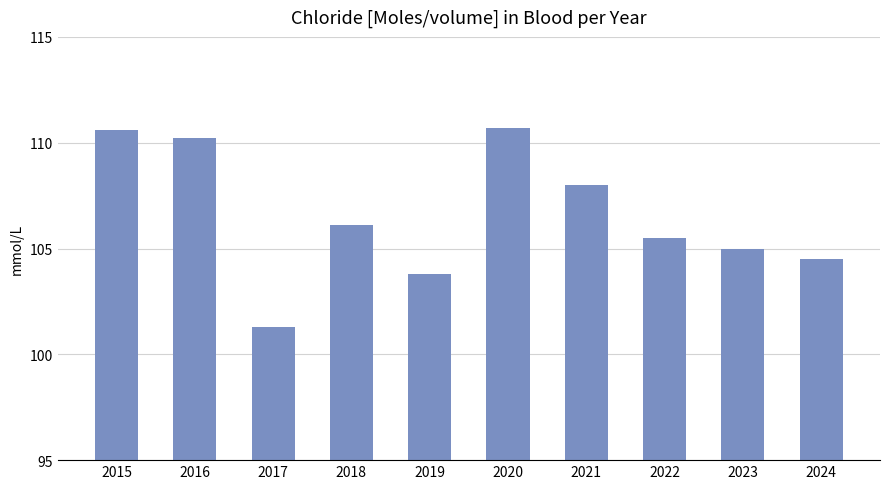

Between 2019 and 2020, which is larger?

2020